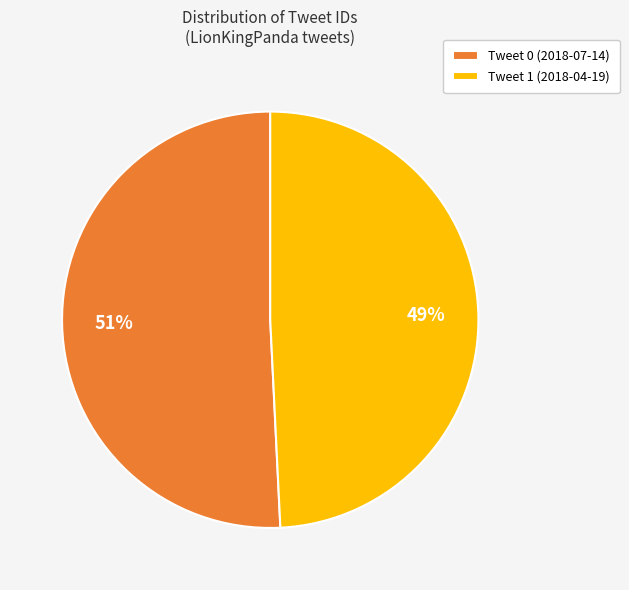

To the nearest percent, what is the difference between the Tweet 1 (2018-04-19) and Tweet 0 (2018-07-14) slice percentages?

2%